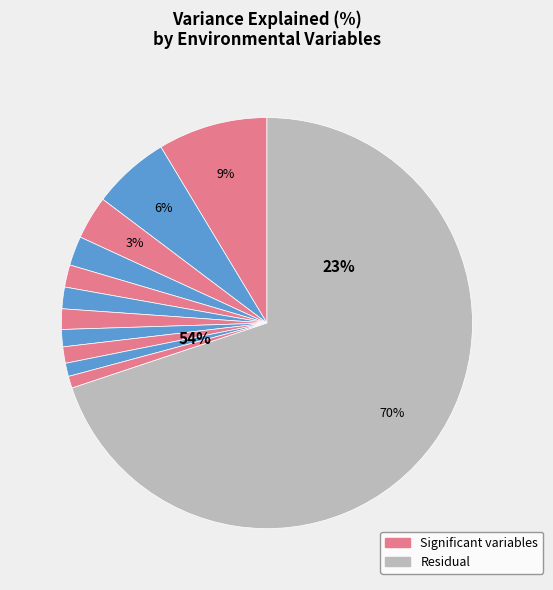

Does Residual account for over 50% of the chart?

Yes